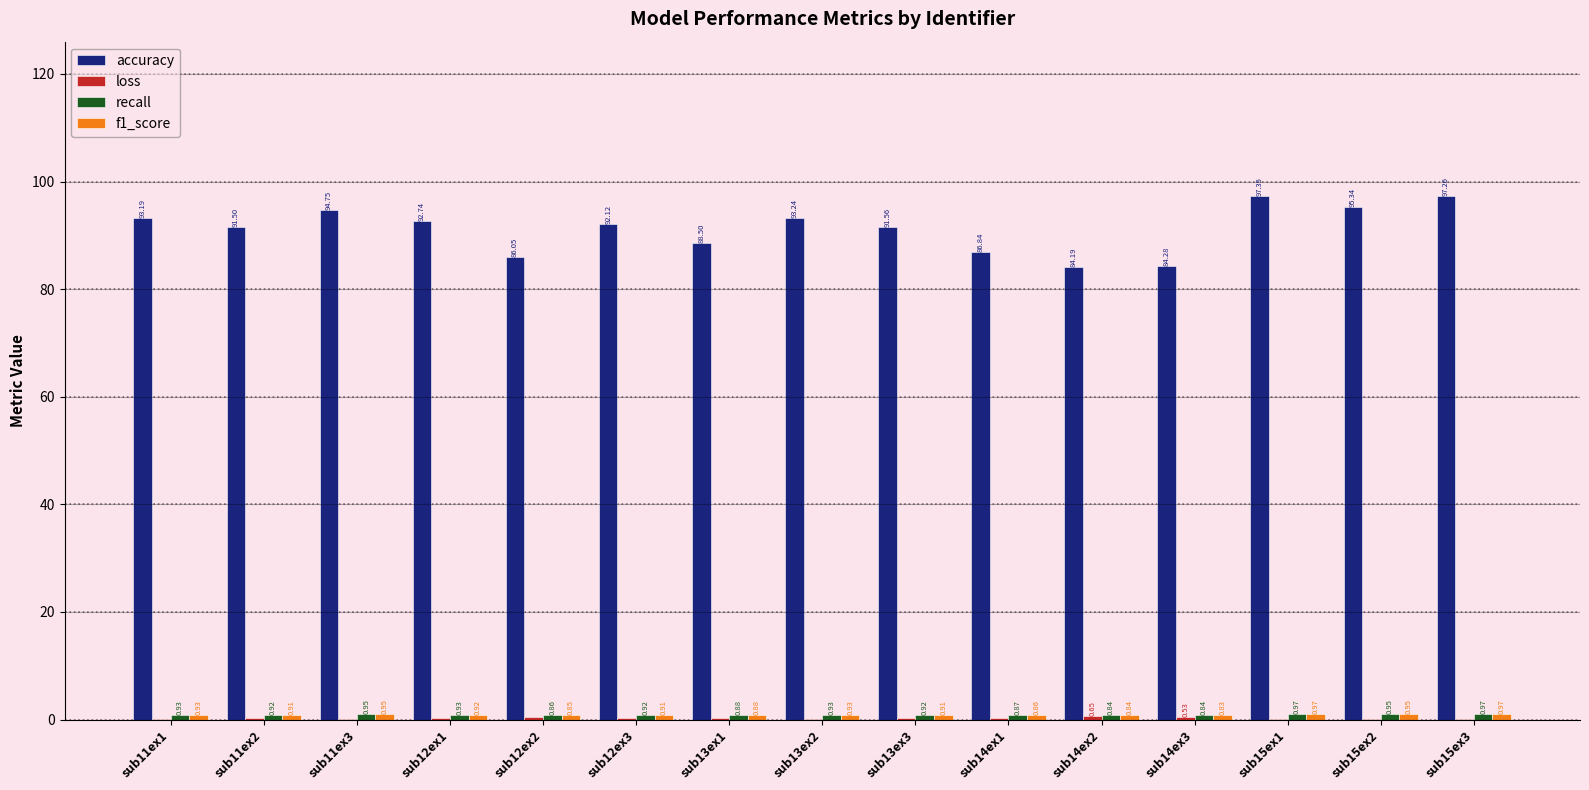

At which category is the sum across all series the highest?

sub15ex1